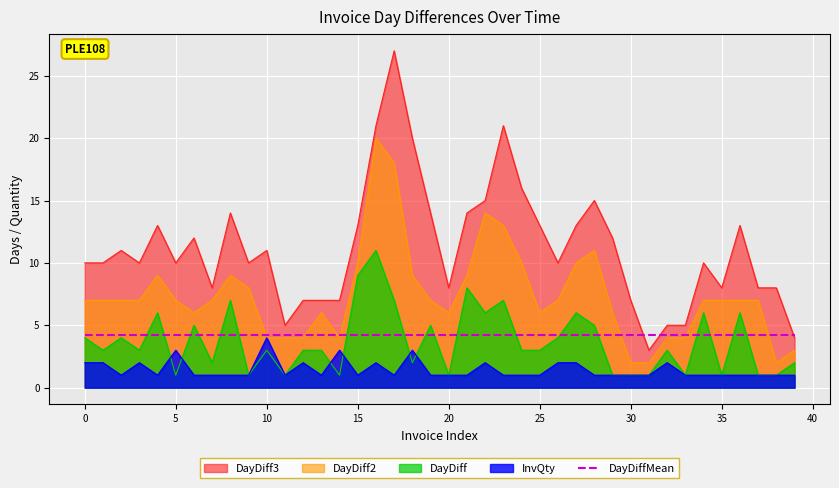

Which series has the widest spread of values?

DayDiff3